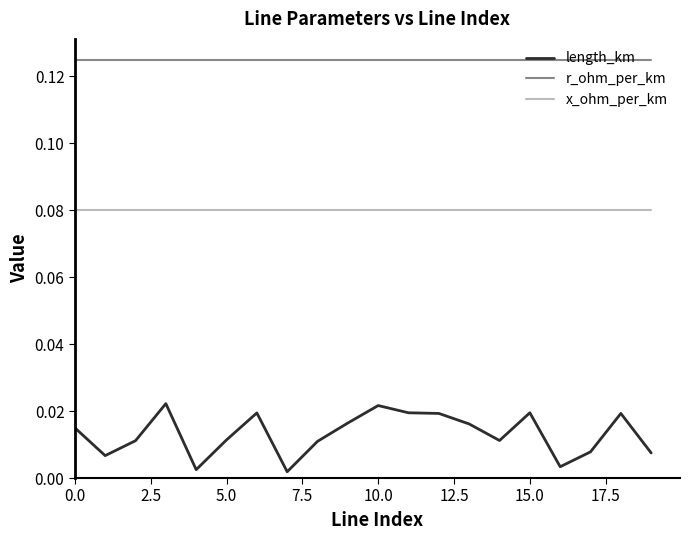

List the series in order of their overall mean, lowest first.

length_km, x_ohm_per_km, r_ohm_per_km